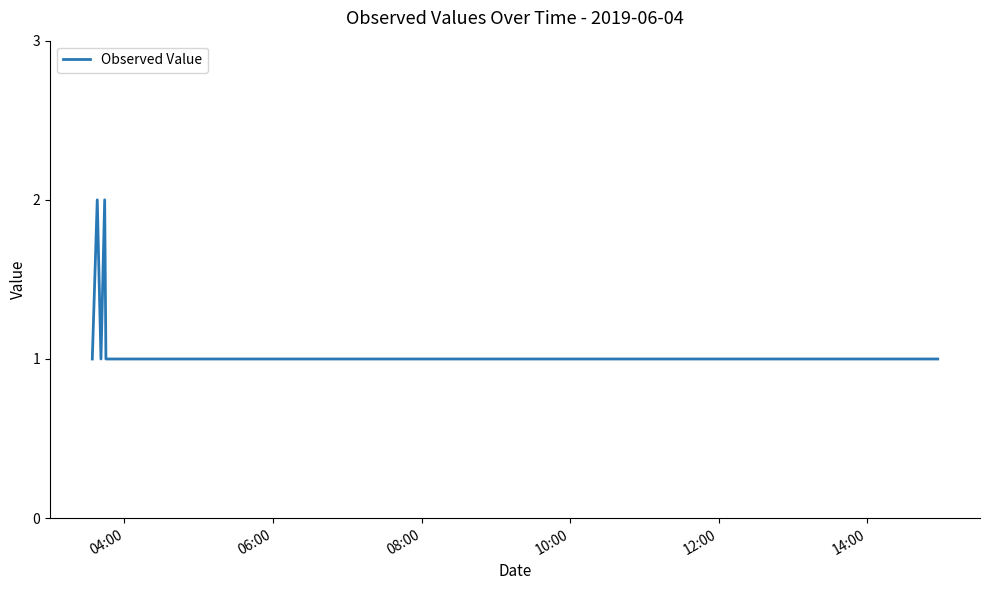

Does the chart have visible grid lines?

No